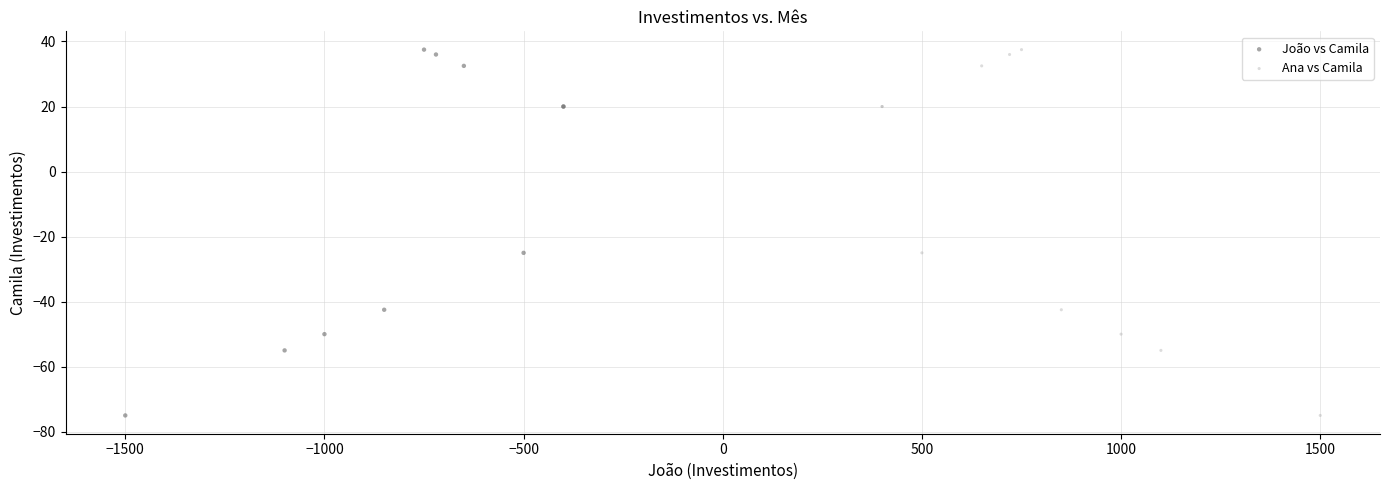

What are all the series names shown in the legend?

João vs Camila, Ana vs Camila